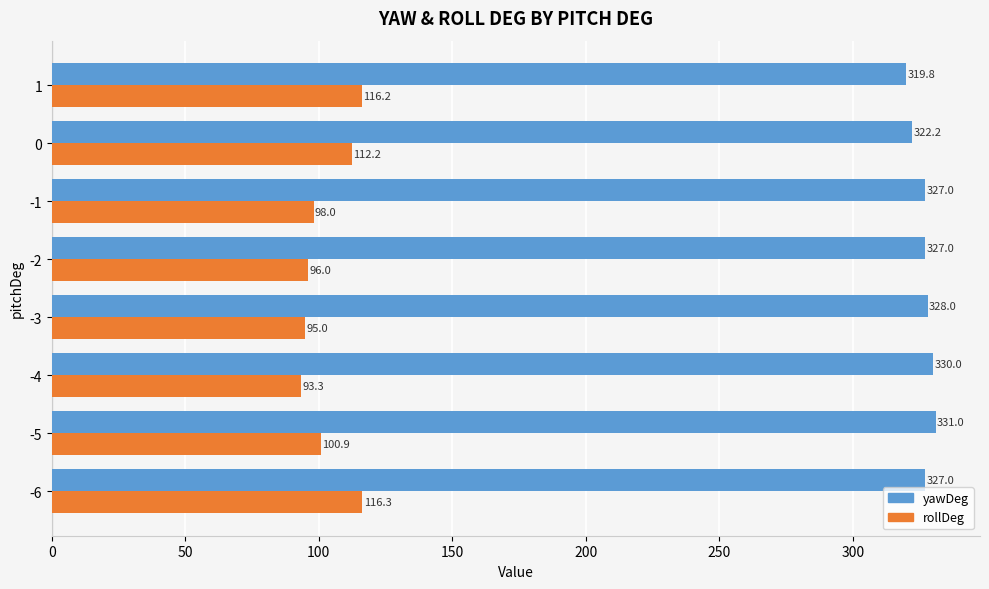

Read the rollDeg value at -2.

96.0